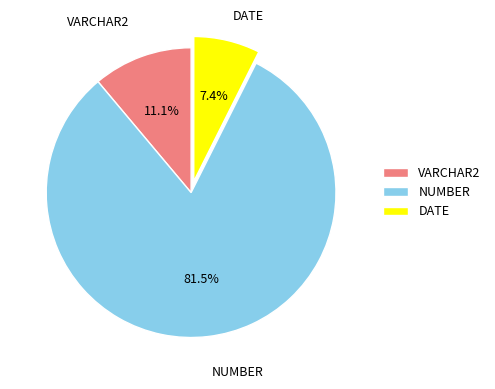

Does VARCHAR2 account for over 50% of the chart?

No